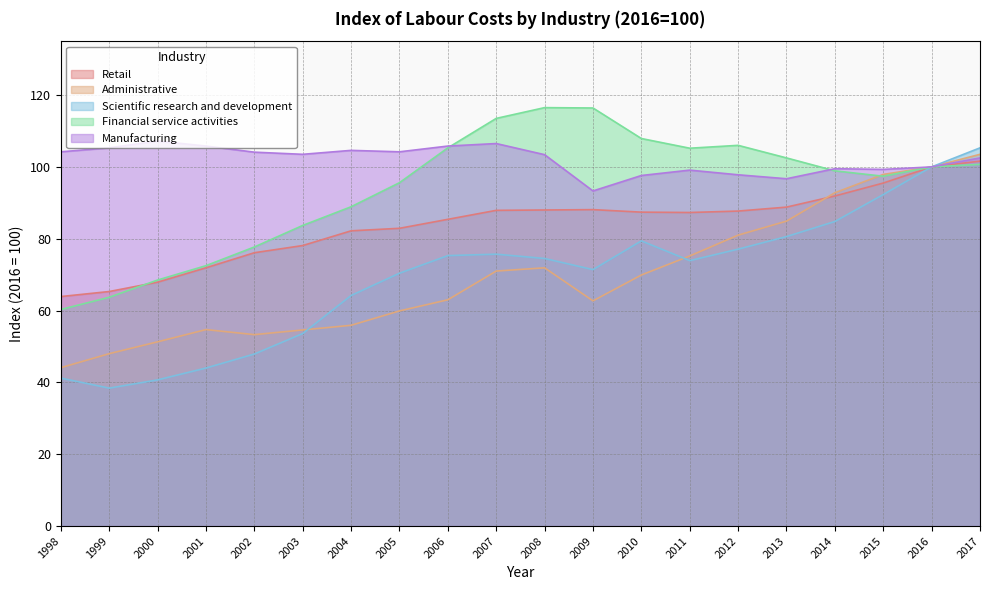

What is the sum of the Scientific research and development values at 2003 and 2017?

158.9